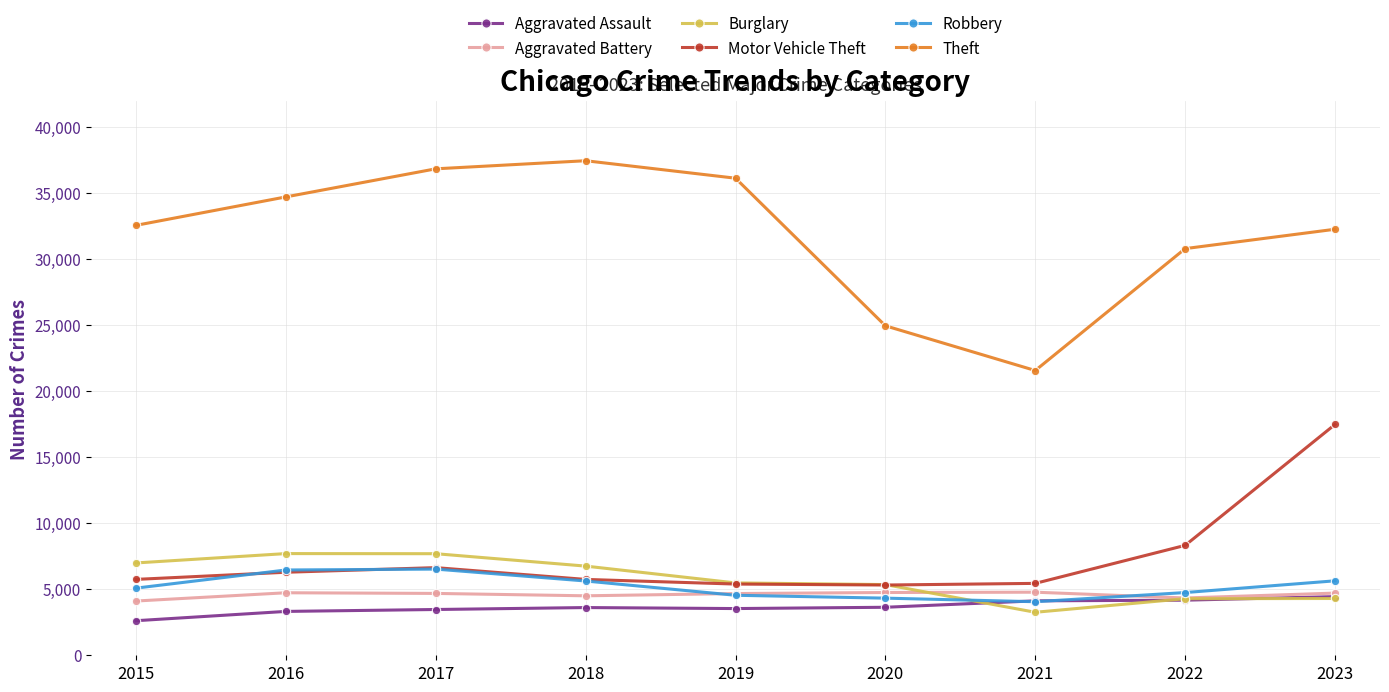

What value does the Motor Vehicle Theft series have at 2017, to the nearest 50?

6650